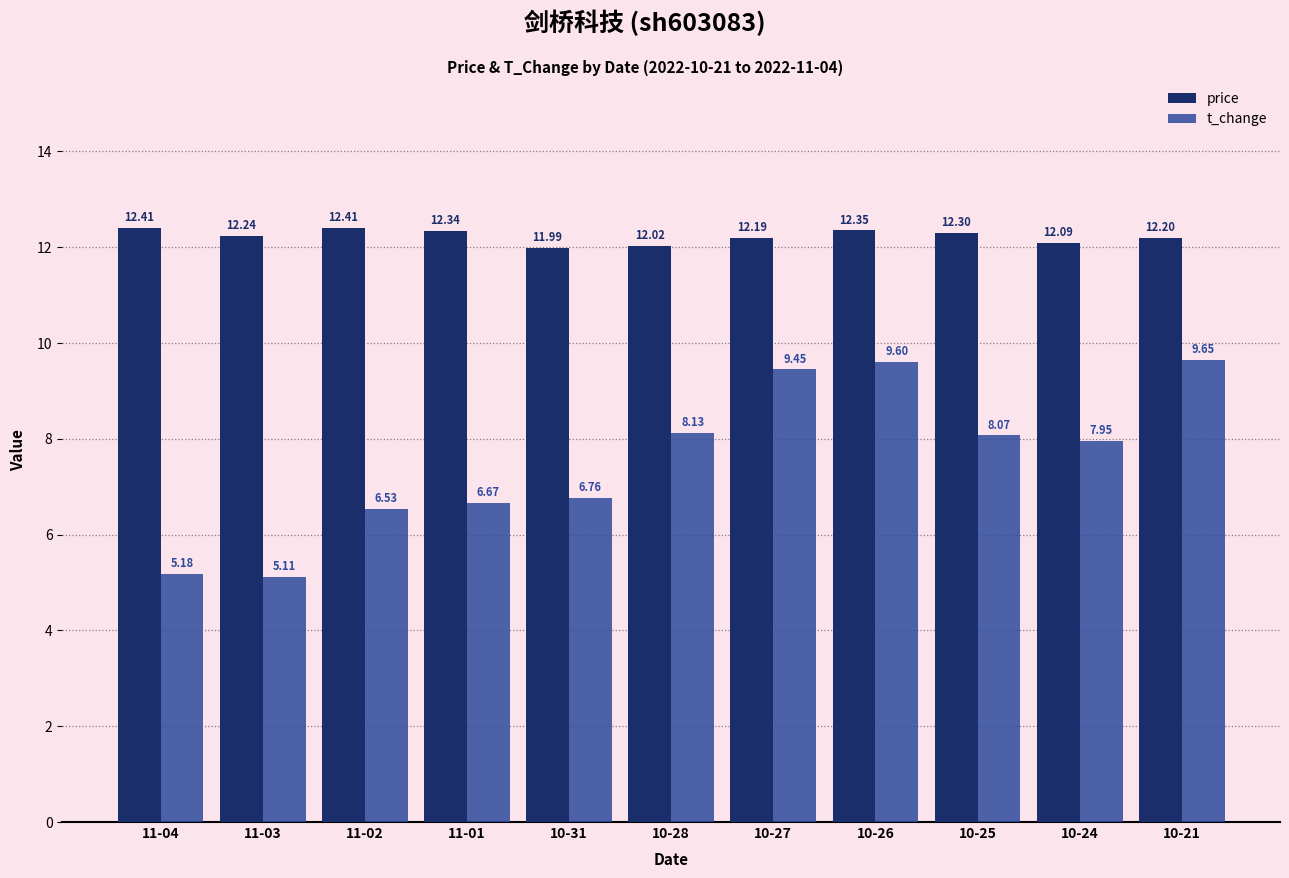

What is the spread (max minus min) of values at 11-03?

7.1